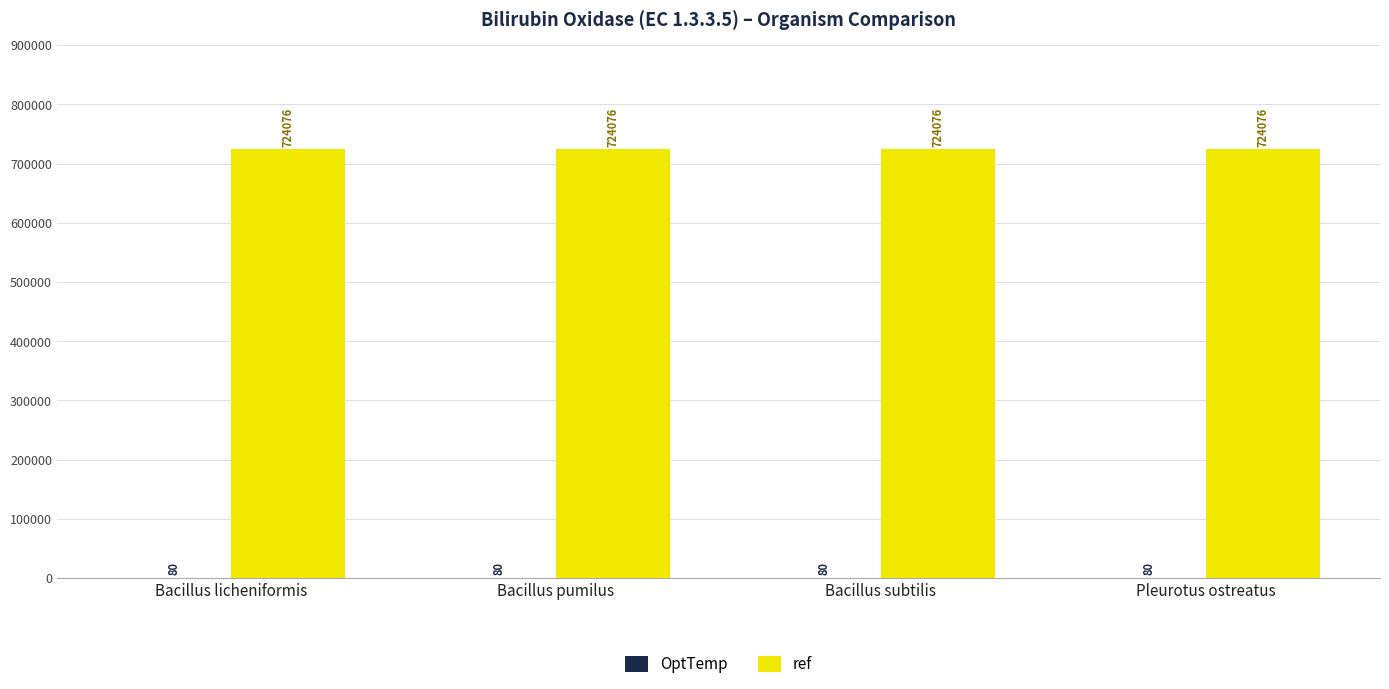

What is the total value across all series at Pleurotus ostreatus?

724156